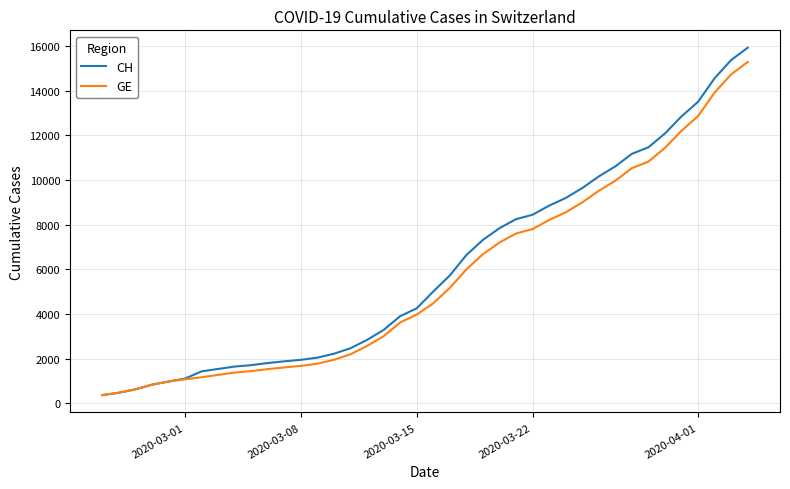

Which series has the largest range (max minus min)?

CH